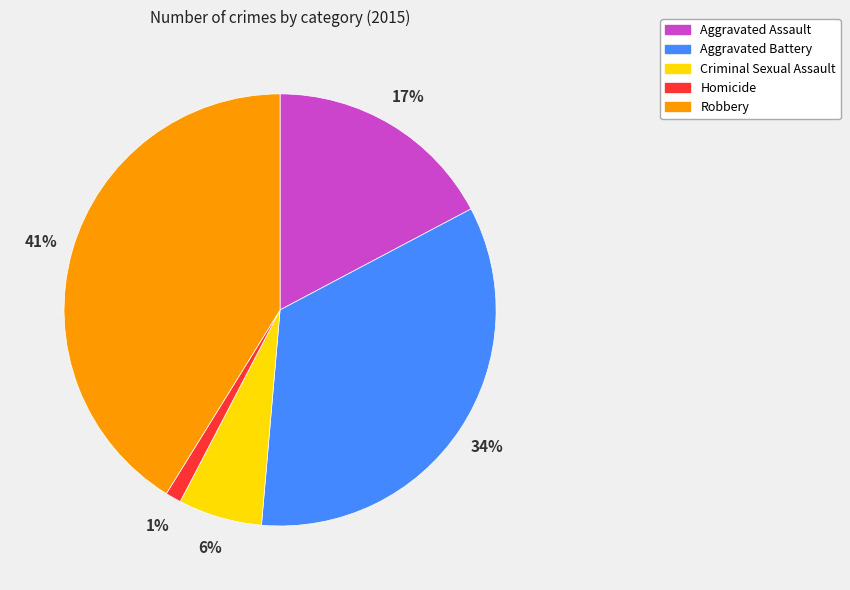

To the nearest percent, what percentage of the pie is Aggravated Assault?

17%